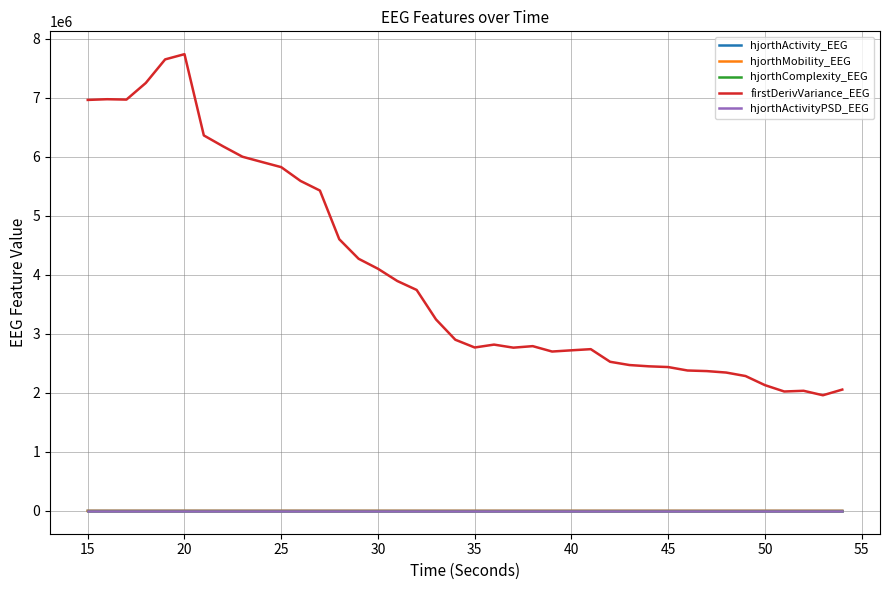

True or false: firstDerivVariance_EEG and hjorthActivity_EEG cross at least once.

False